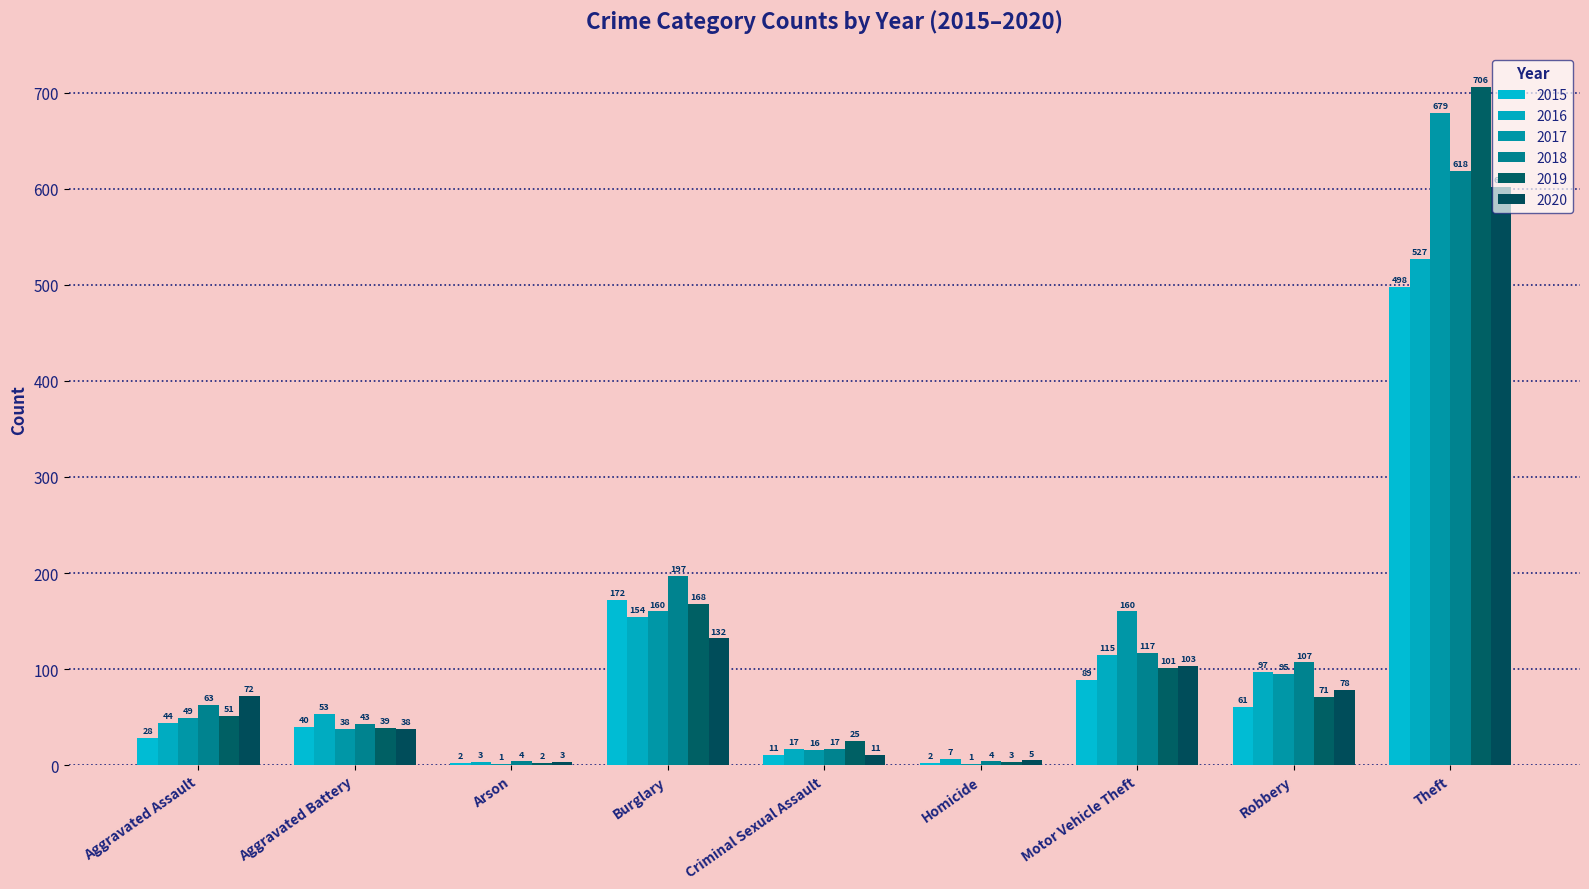

How many distinct data groups are displayed?

6